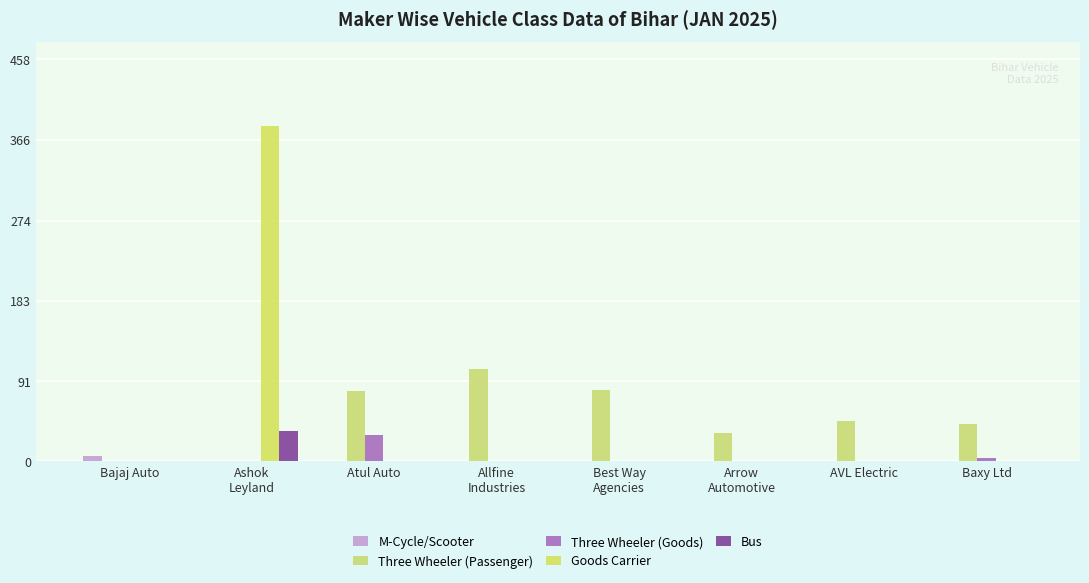

How many groups of bars are there?

8